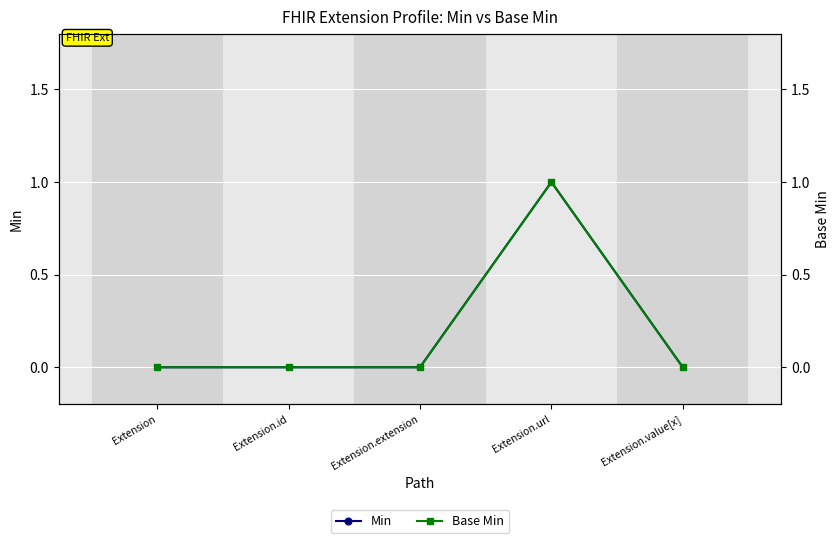

Between Extension.id and Extension.url, which series saw the biggest shift?

Min